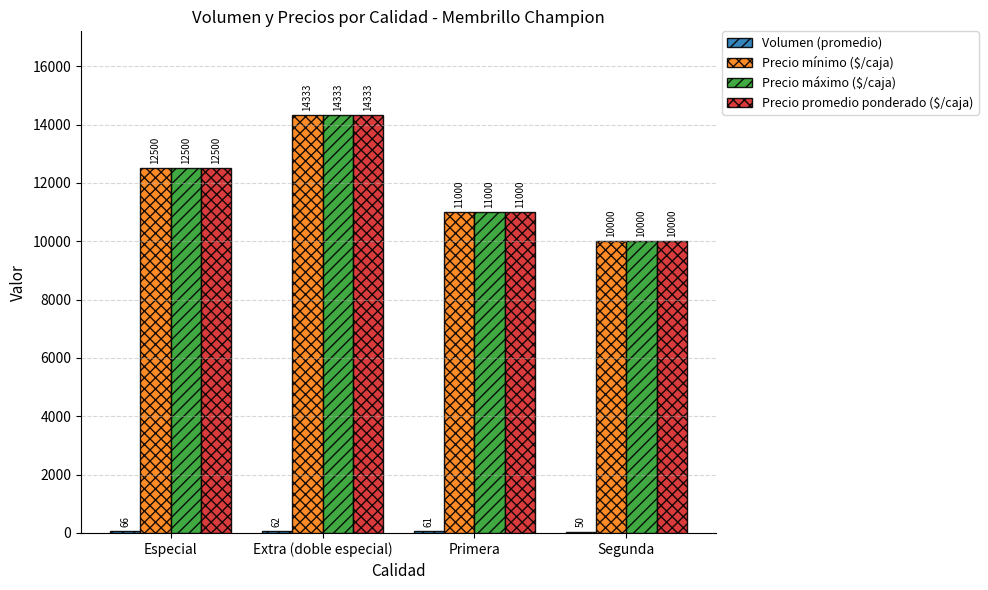

At which category is the sum across all series the highest?

Extra (doble especial)